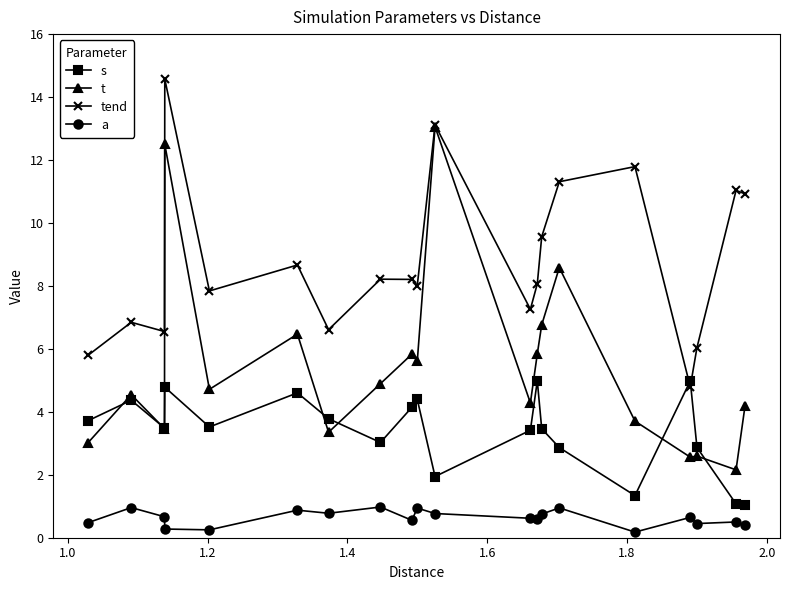

Which series has the largest total across all categories?

tend